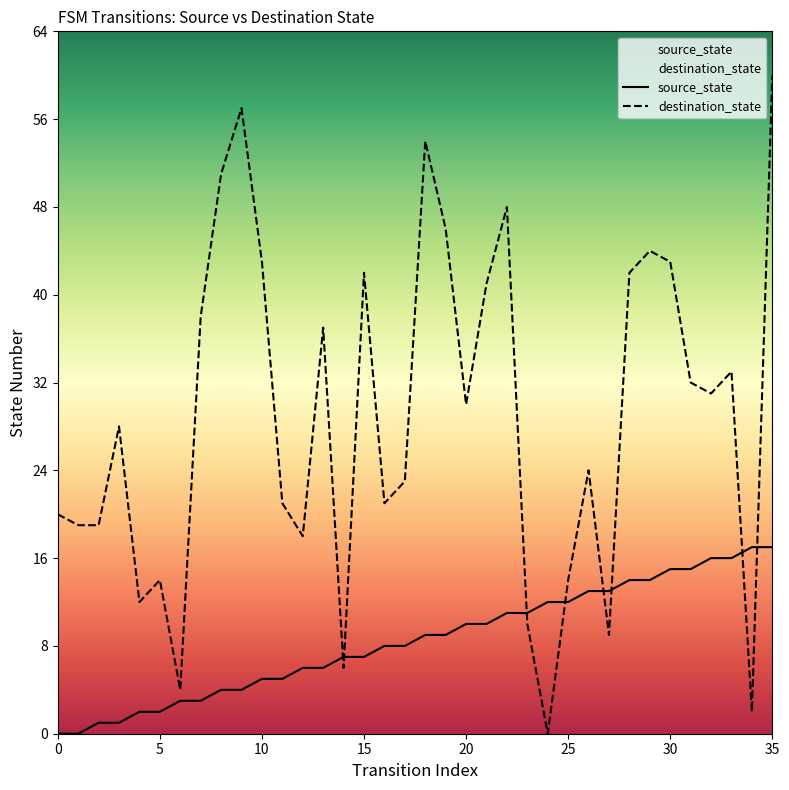

Where is destination_state nearest to the value 30?

20